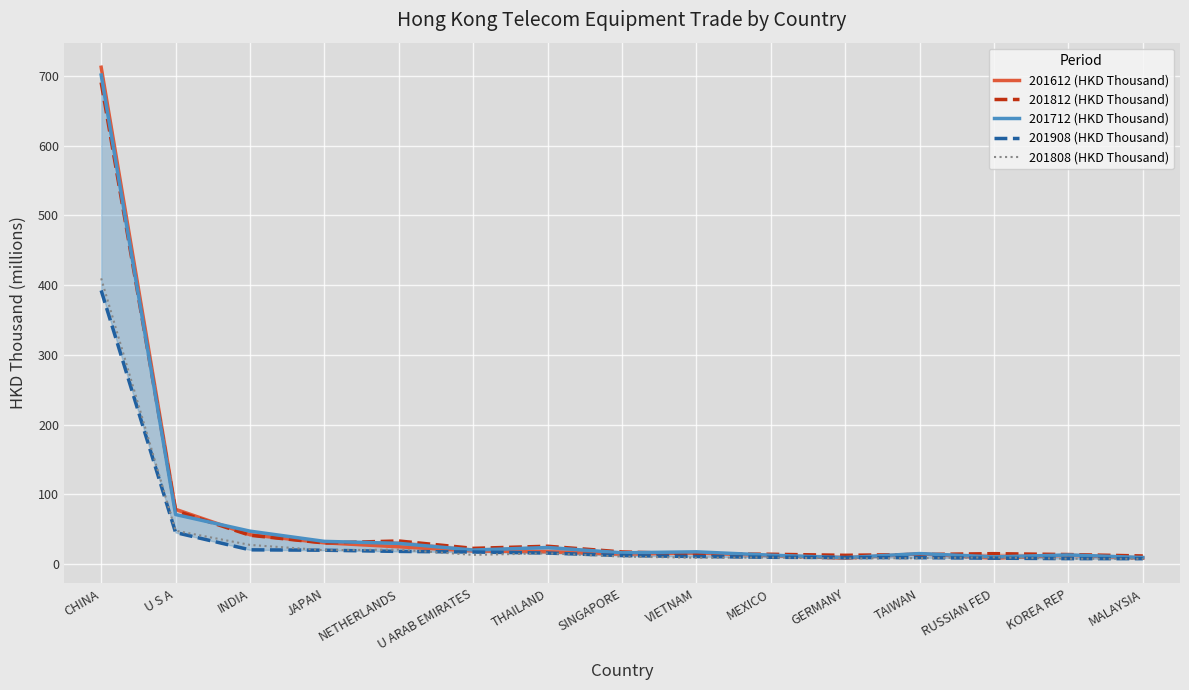

What is the value of the 201612 (HKD Thousand) point at the 10th from the left?

11.9